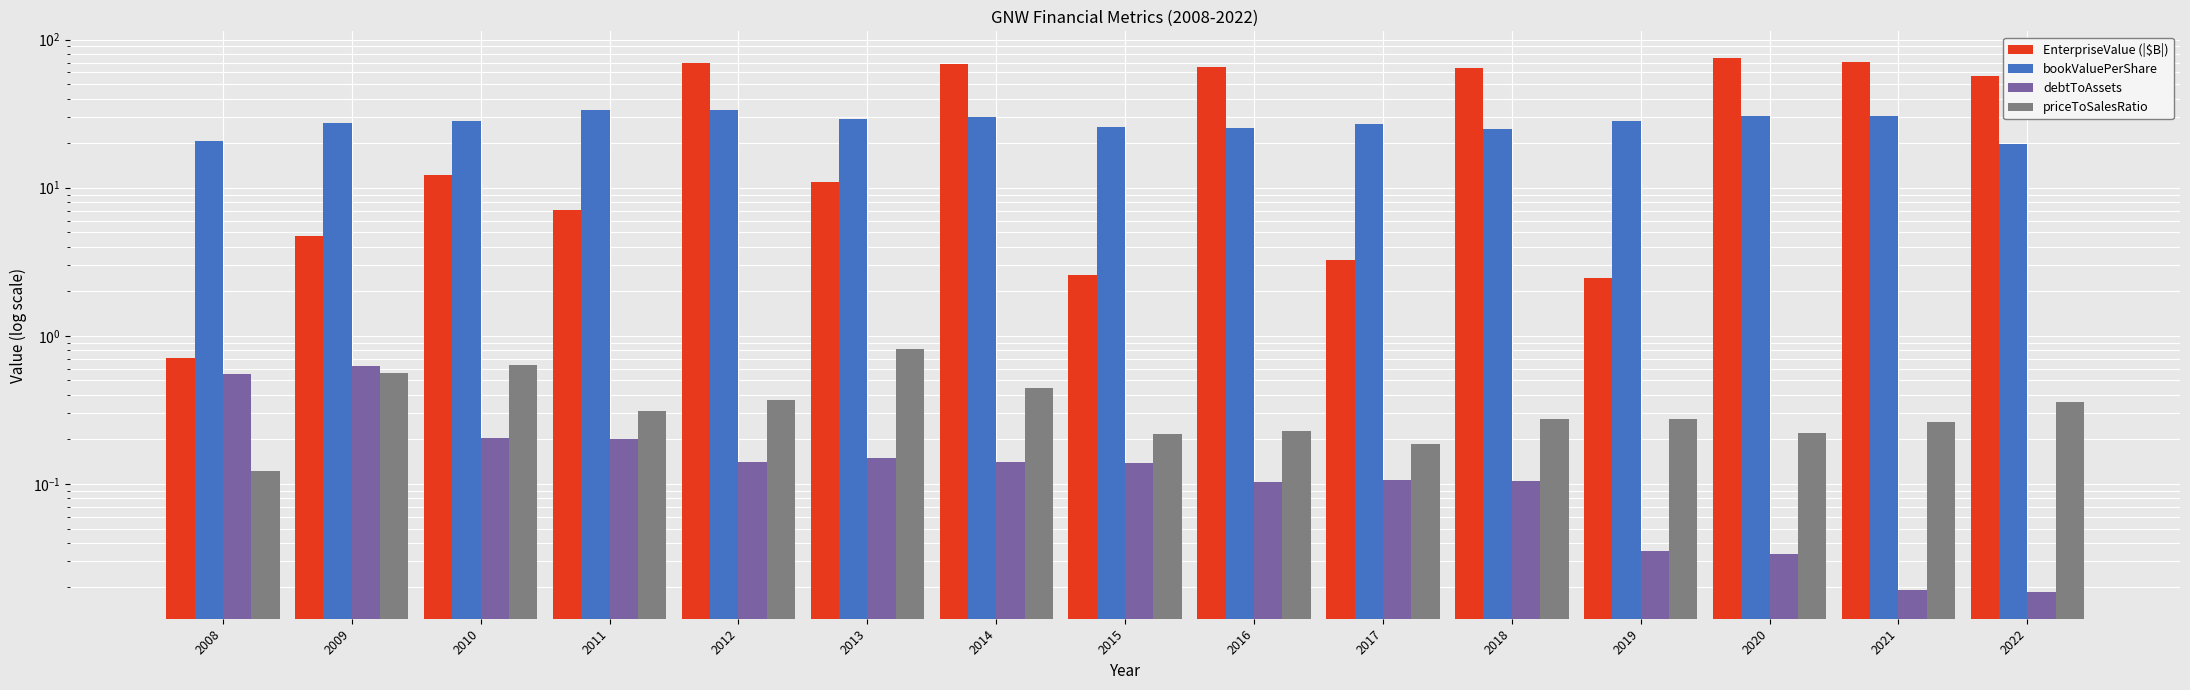

Which series changed the most between 2011 and 2012?

EnterpriseValue (|$B|)